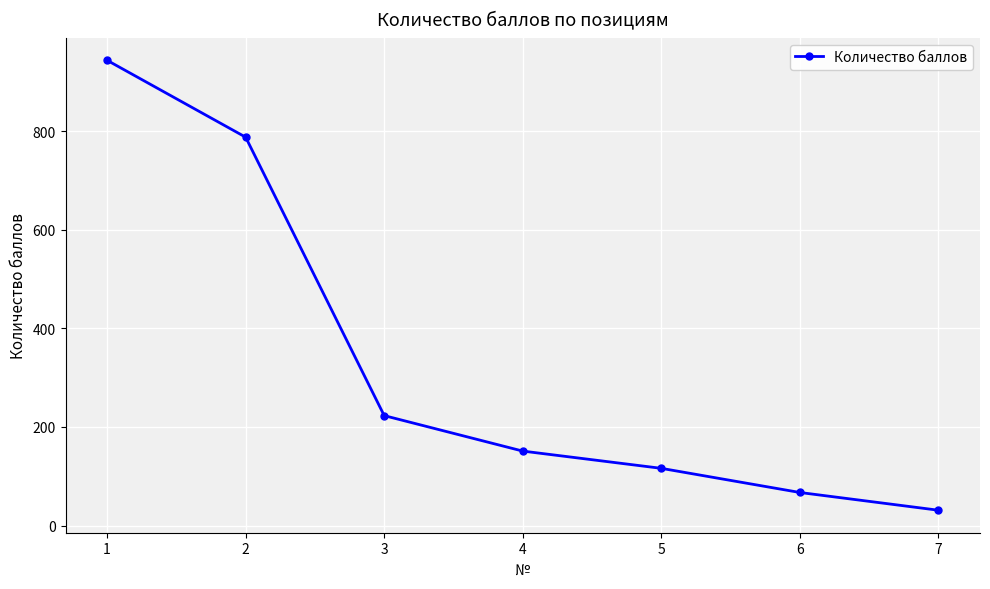

Reading left to right, what are all the values shown in this chart?

944	788	223	151	116	67	31